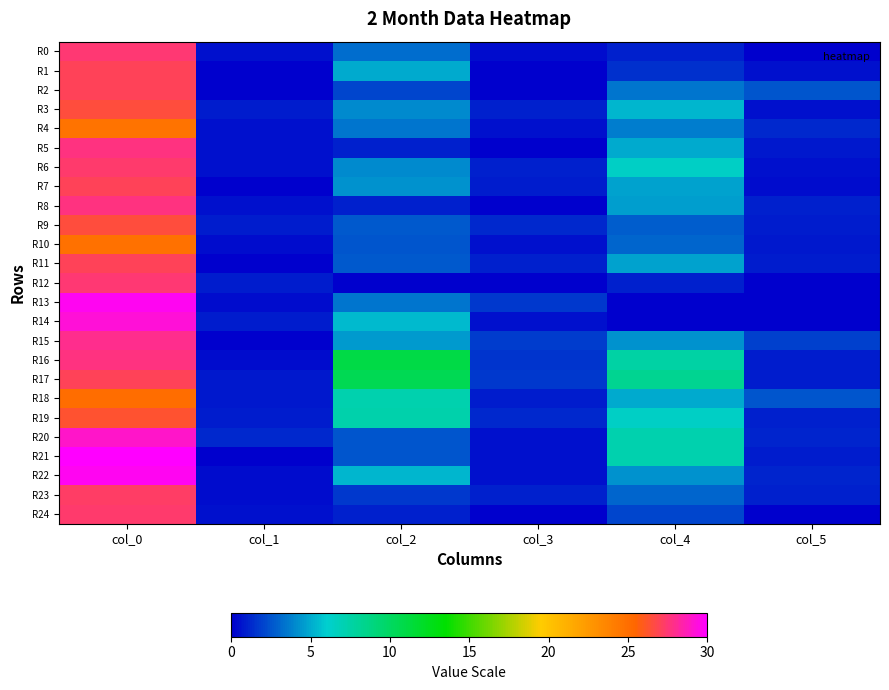

At which category is the sum across all series the highest?

col_0